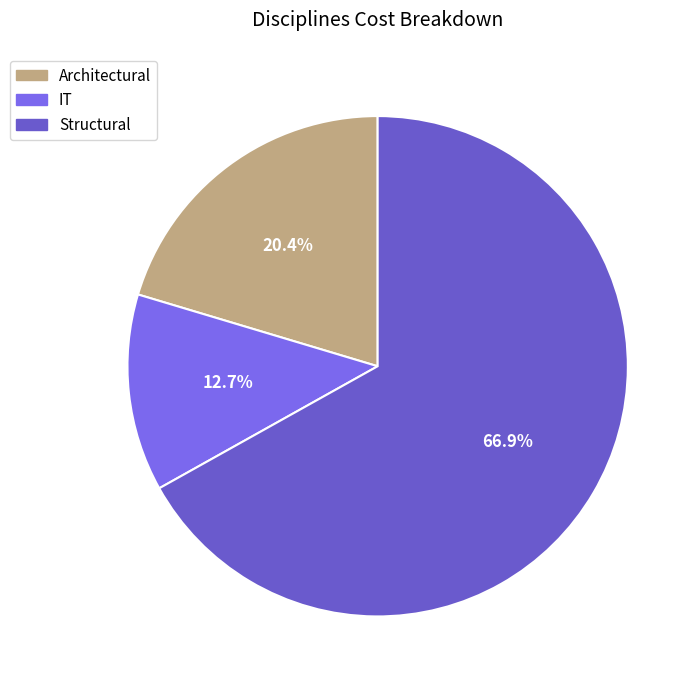

Rank the categories by value from highest to lowest.

Structural, Architectural, IT